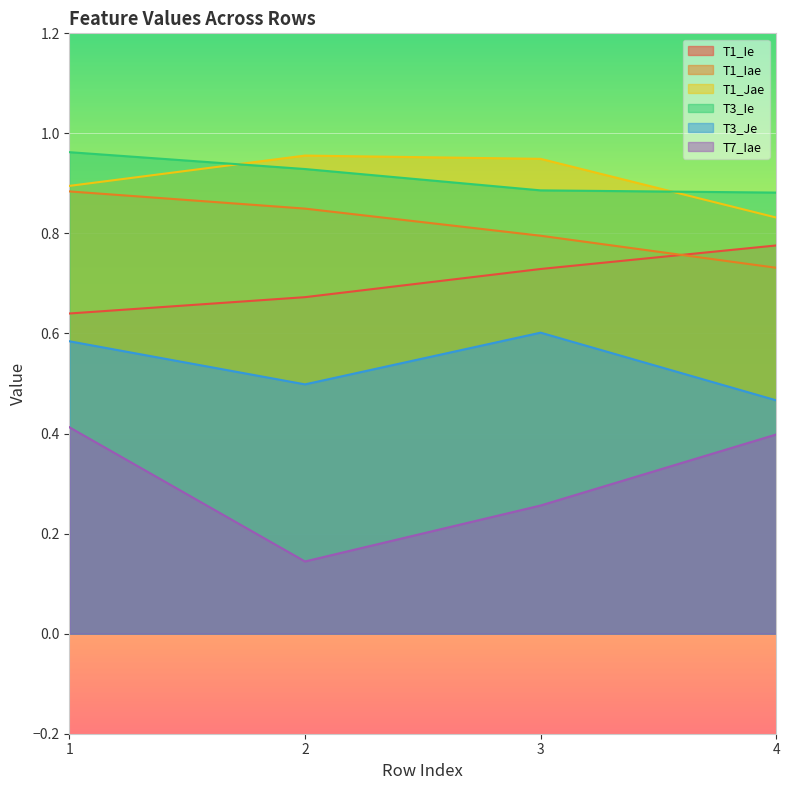

How many series are shown in this chart?

6